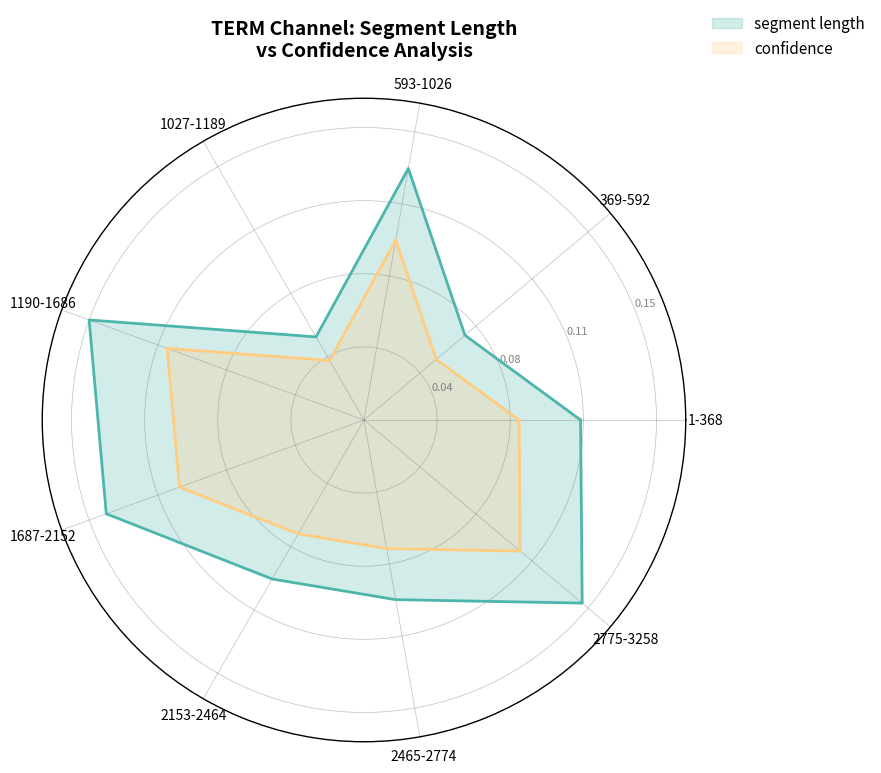

True or false: confidence and segment length intersect in this chart.

False